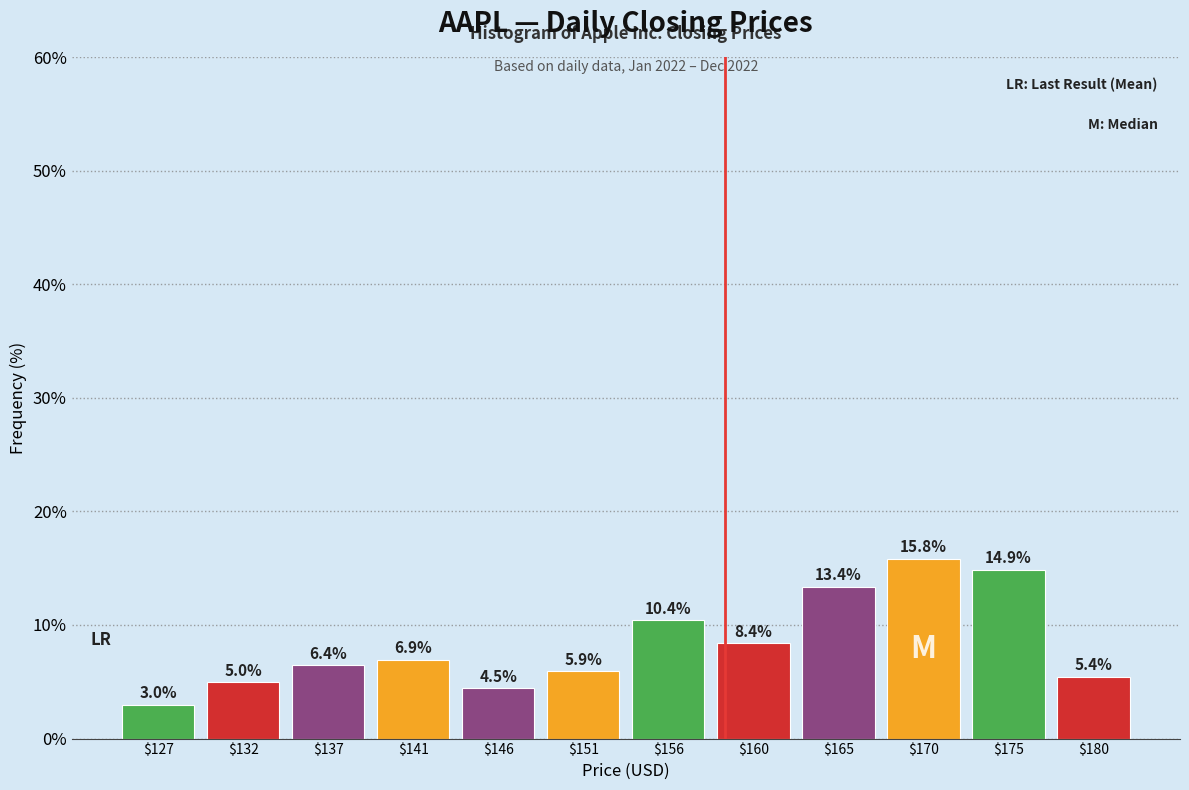

Reading left to right, transcribe this chart: for each bar, give the range it covers on the x-axis and its height. The bar edges are not printed on the chart, so give them approximately, as read against the axis.

124.5 to 129.5: 3.0
129.5 to 134.0: 5.0
134.0 to 139.0: 6.4
139.0 to 143.5: 6.9
143.5 to 148.5: 4.5
148.5 to 153.5: 5.9
153.5 to 158.0: 10.4
158.0 to 163.0: 8.4
163.0 to 167.5: 13.4
167.5 to 172.5: 15.8
172.5 to 177.0: 14.9
177.0 to 182.0: 5.4